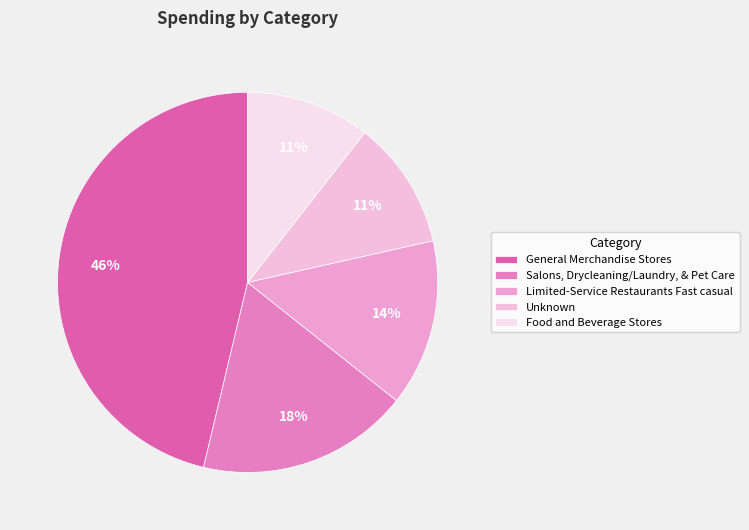

True or false: General Merchandise Stores accounts for 39% of the total.

False